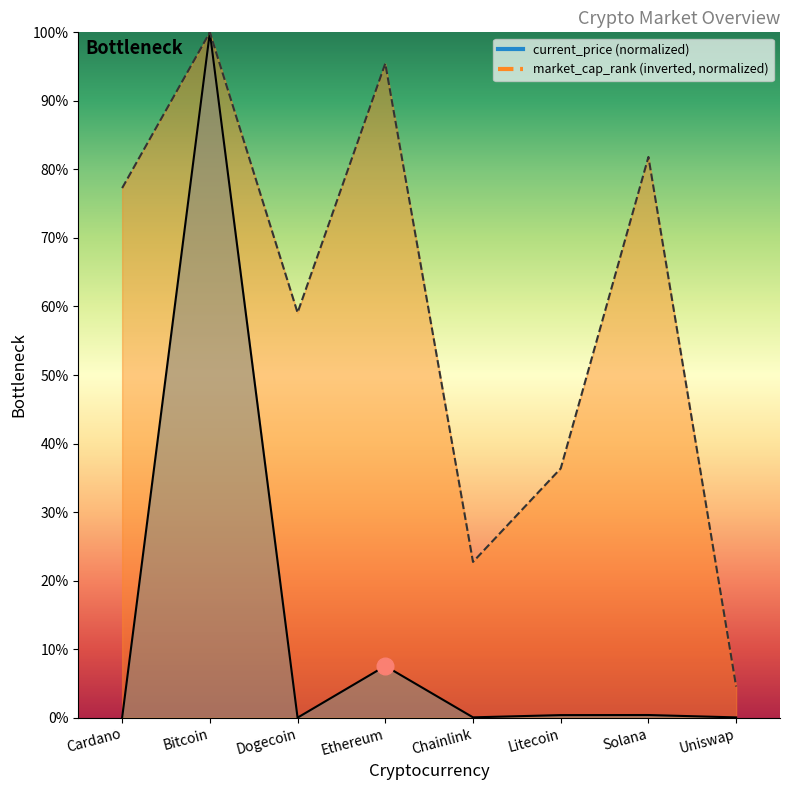

True or false: current_price has more than 1 points higher than both neighbors.

True